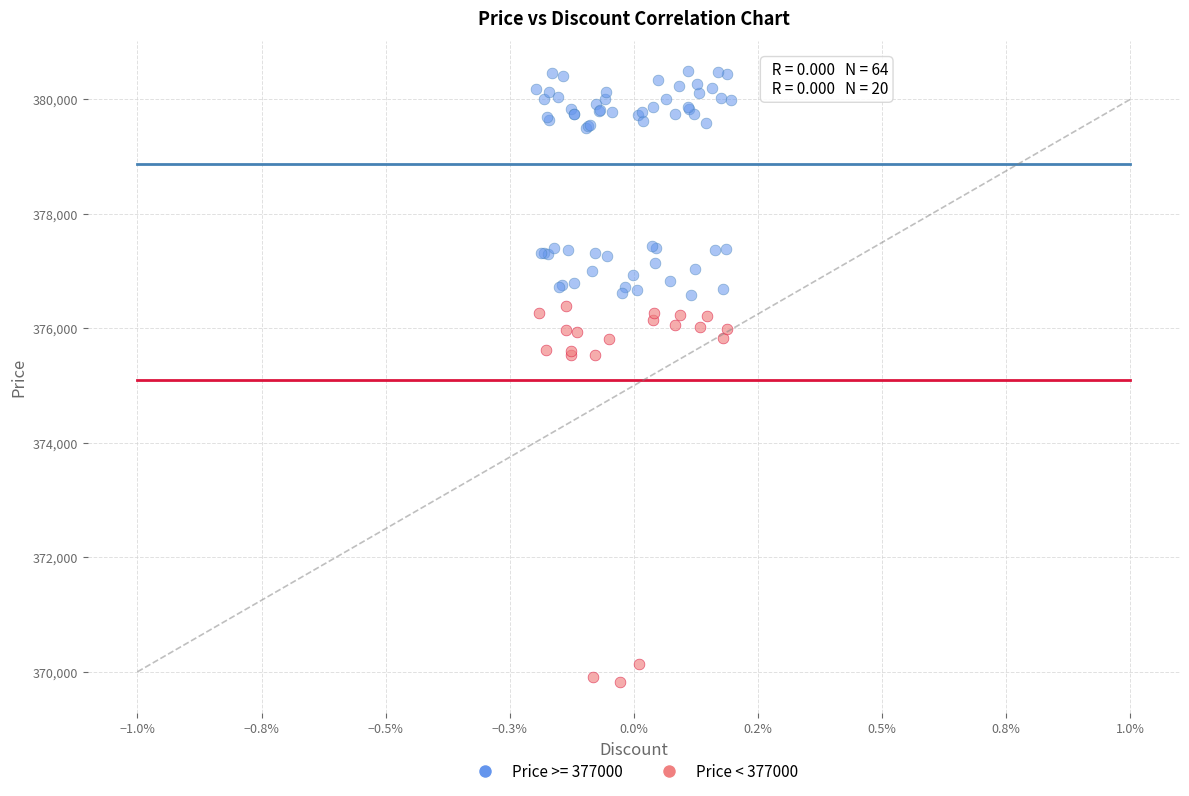

Which series has the largest Y range (max minus min)?

Price < 377000